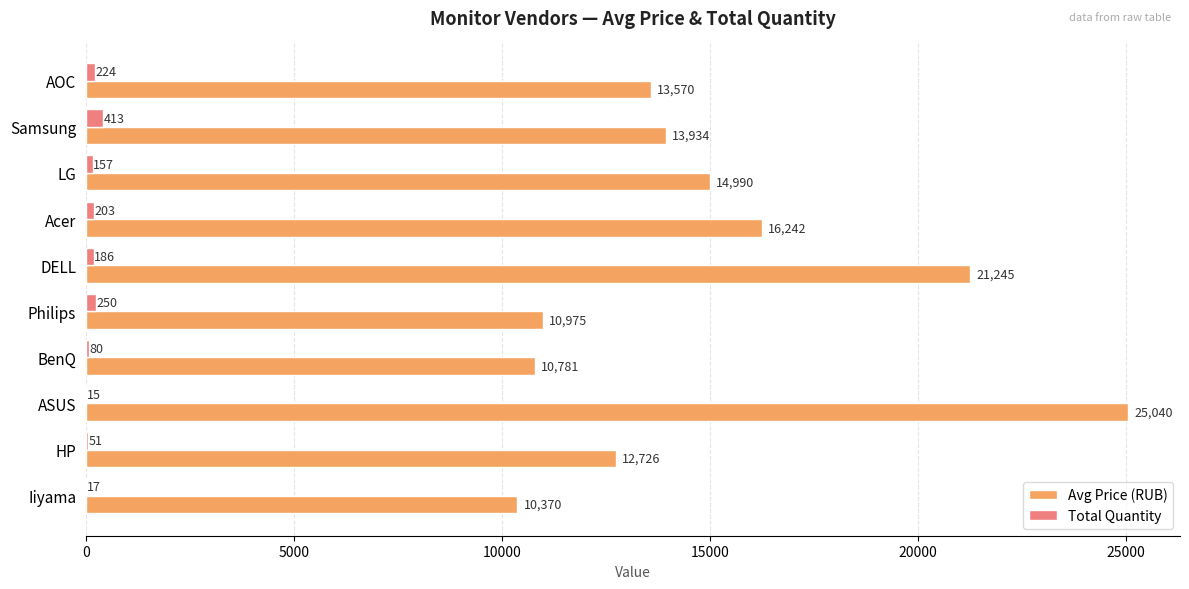

Between LG and HP, which series saw the biggest shift?

Avg Price (RUB)